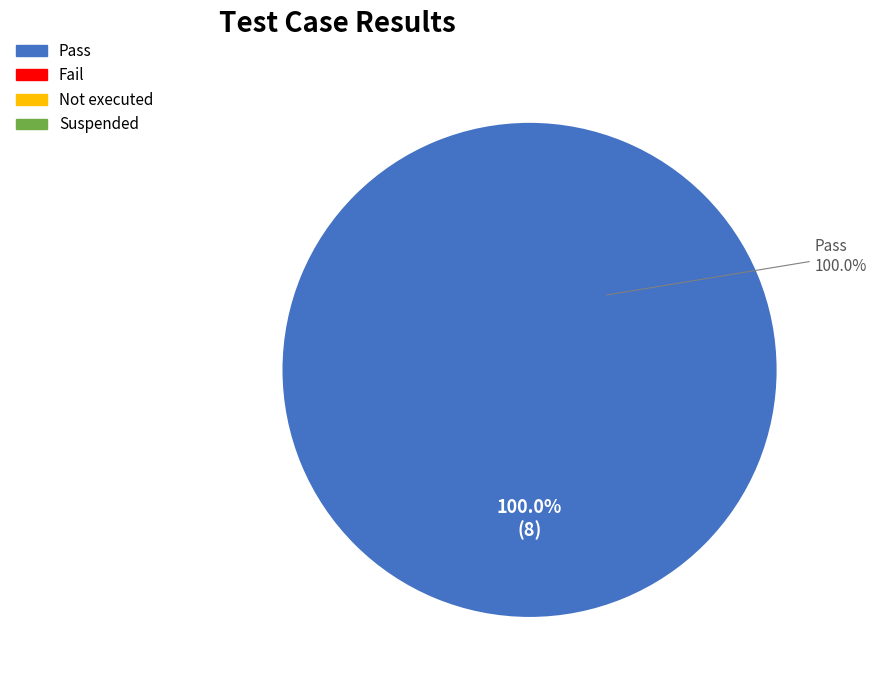

Combined, do Not executed and Fail account for over 50%?

No